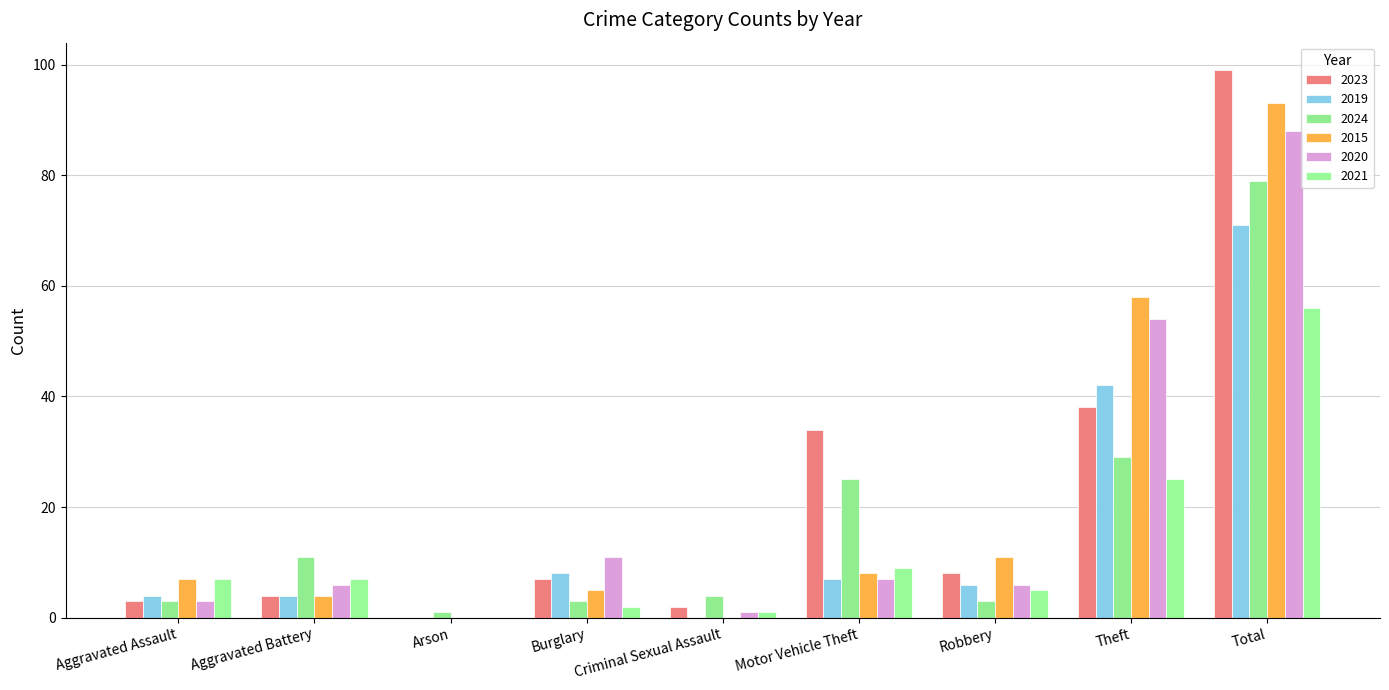

Which series has the largest range (max minus min)?

2023